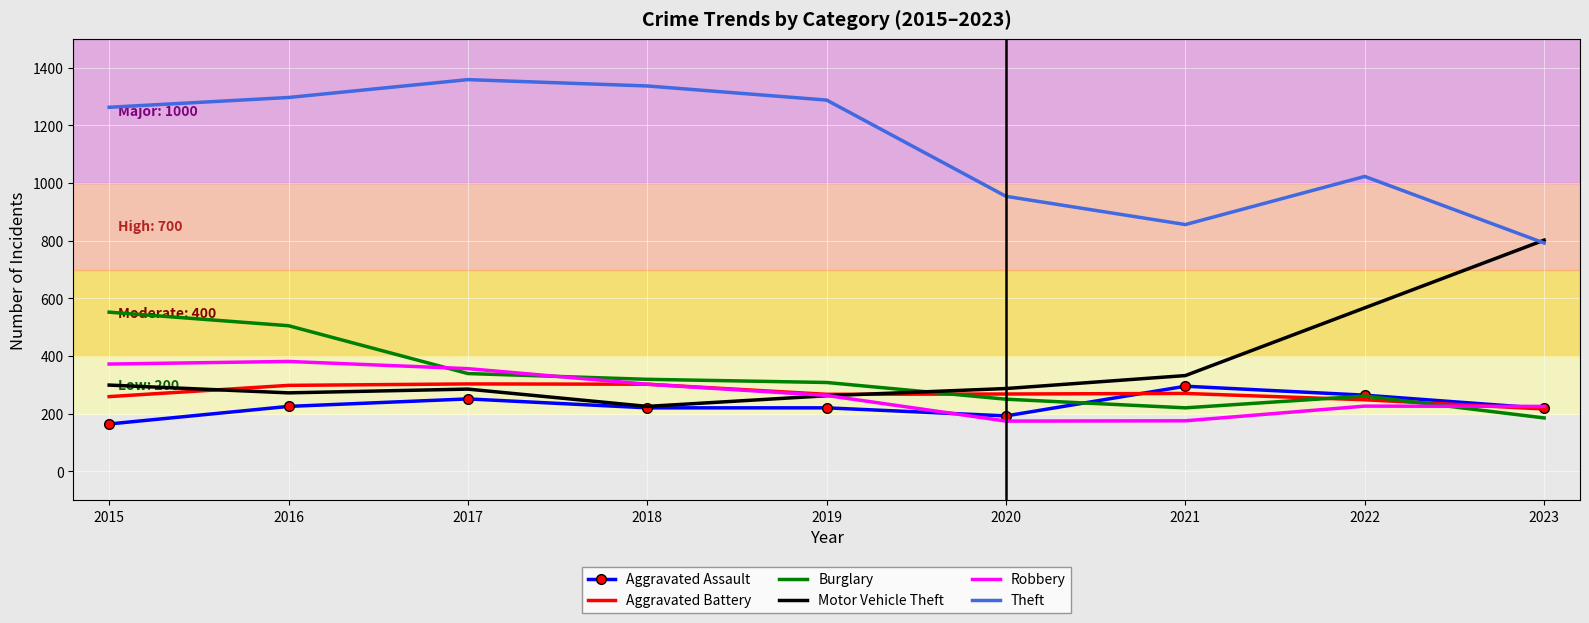

Which series has the largest total across all categories?

Theft